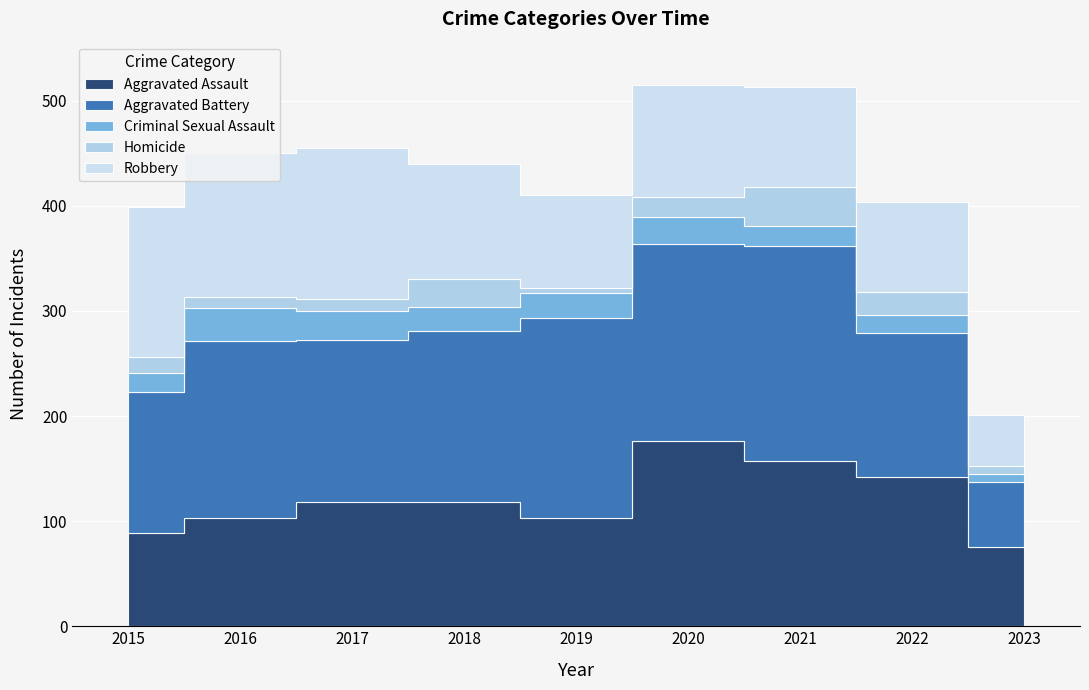

How many lines are shown in the chart?

5